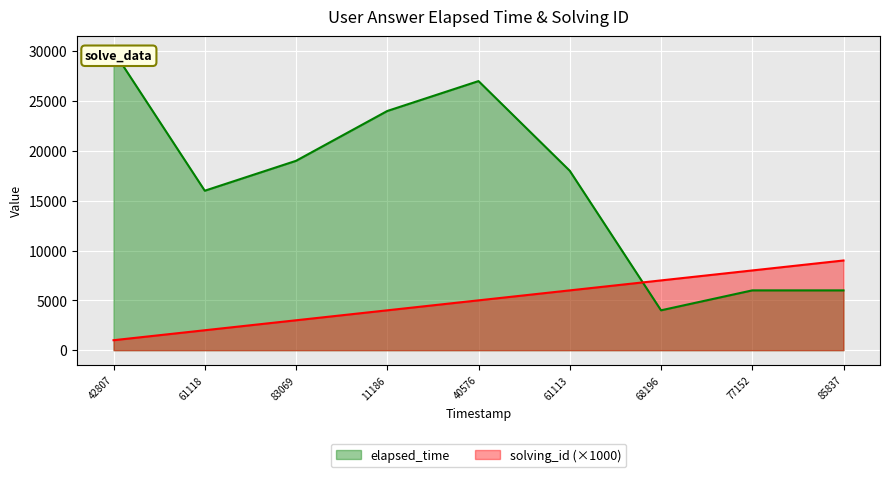

Is it true that solving_id (×1000) equals 2038 at 61113?

False